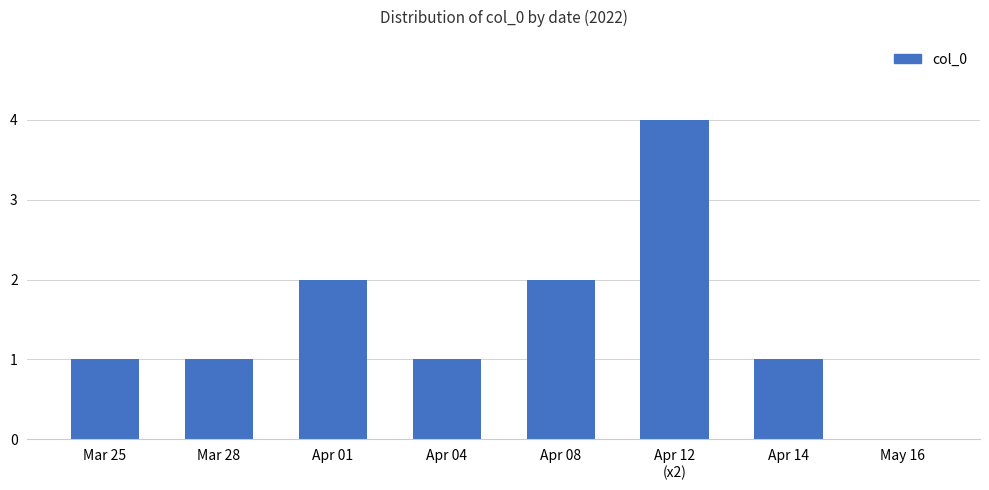

What is the greatest value displayed?

4